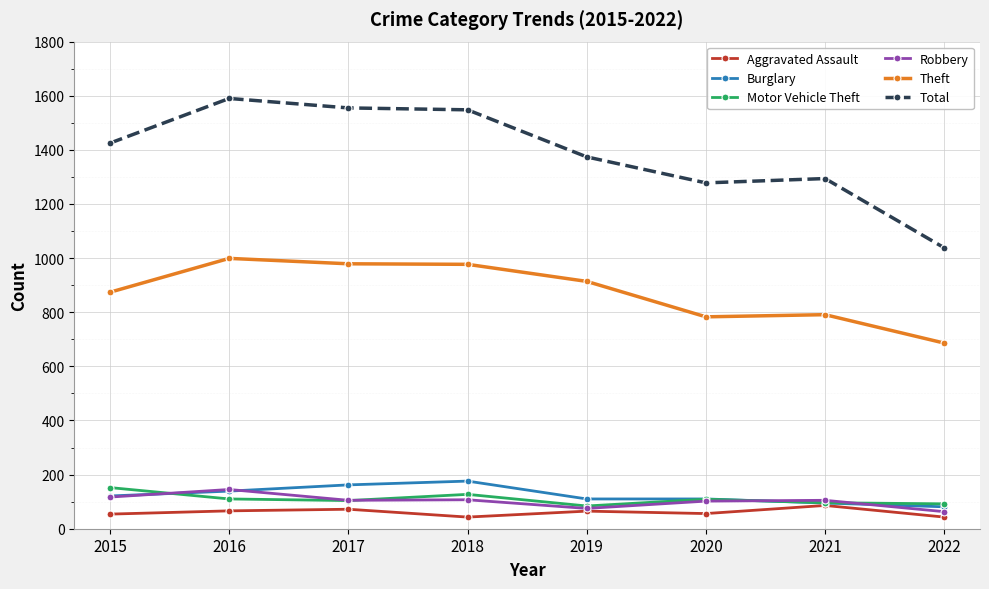

Which series changed the most between 2018 and 2022?

Total